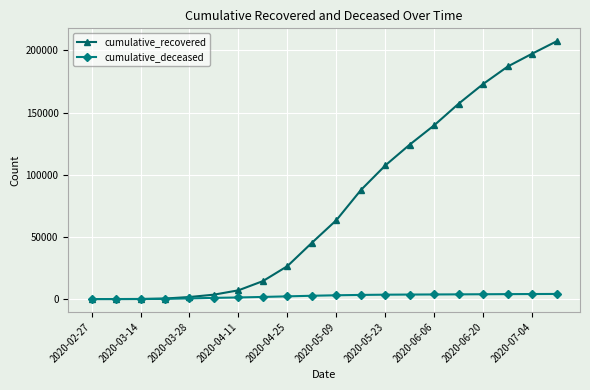

Rank the series by their maximum value, from highest to lowest.

cumulative_recovered, cumulative_deceased